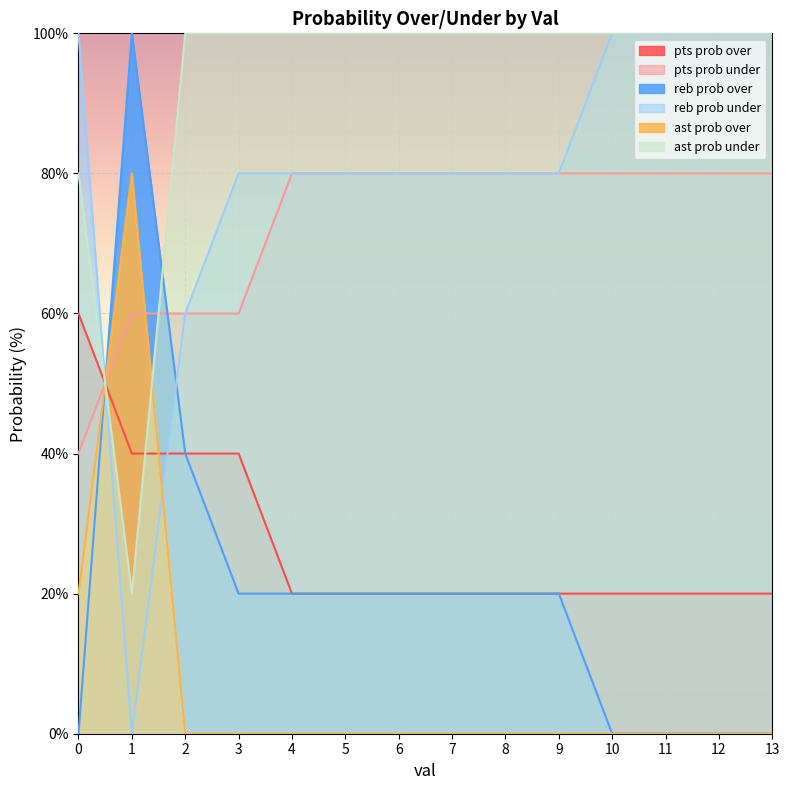

What is the total value across all series at 5?

300